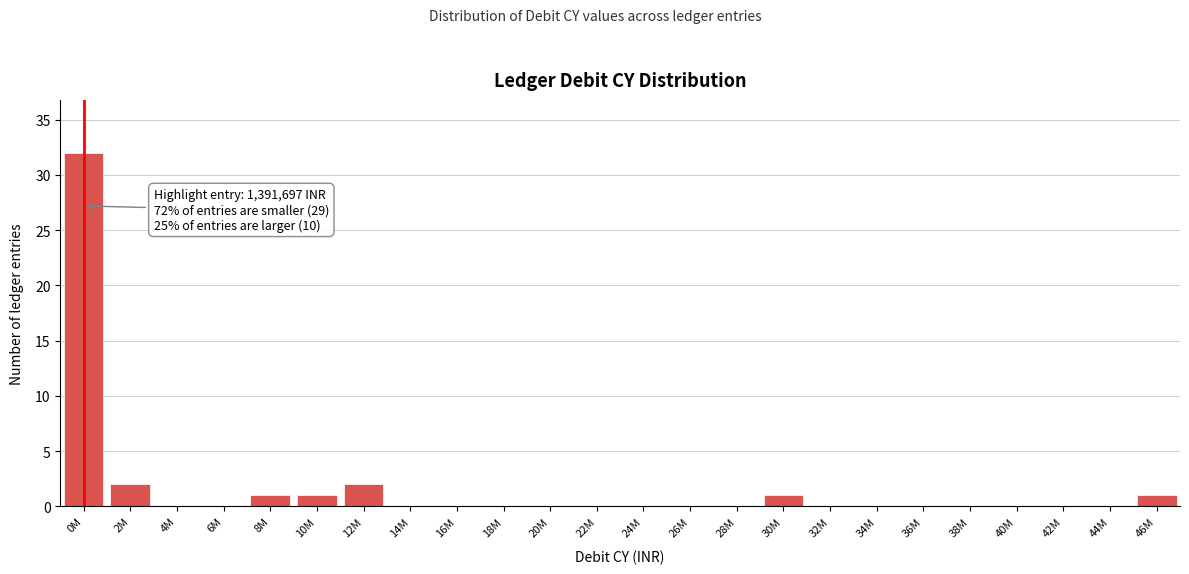

Reading left to right, list all the values displayed in this chart.

0M=32	2M=2	4M=0	6M=0	8M=1	10M=1	12M=2	14M=0	16M=0	18M=0	20M=0	22M=0	24M=0	26M=0	28M=0	30M=1	32M=0	34M=0	36M=0	38M=0	40M=0	42M=0	44M=0	46M=1